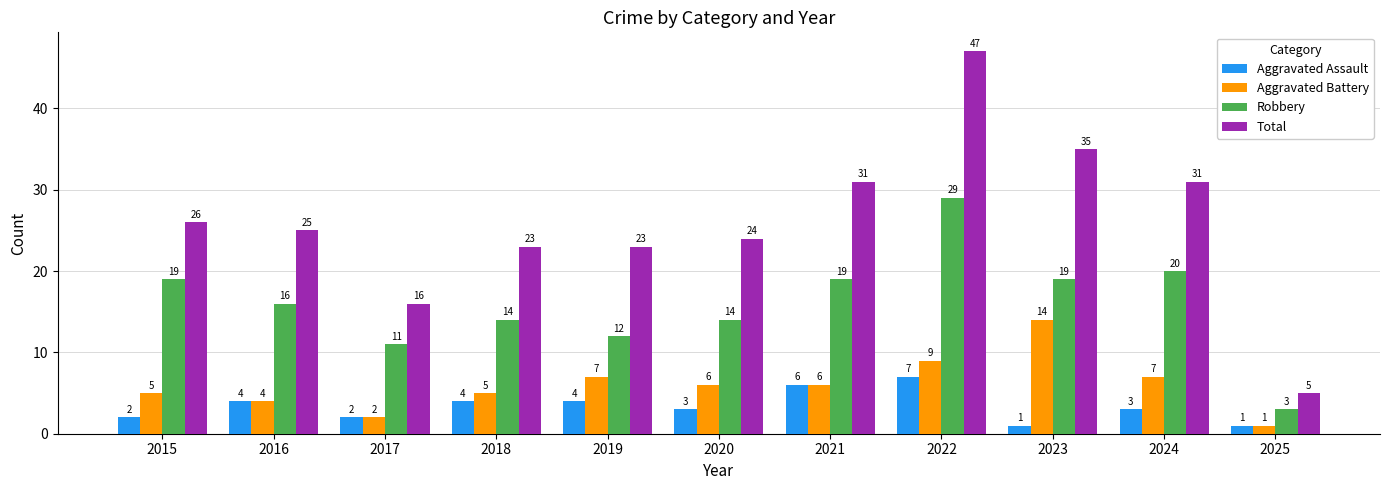

How many bars are there in each group?

4